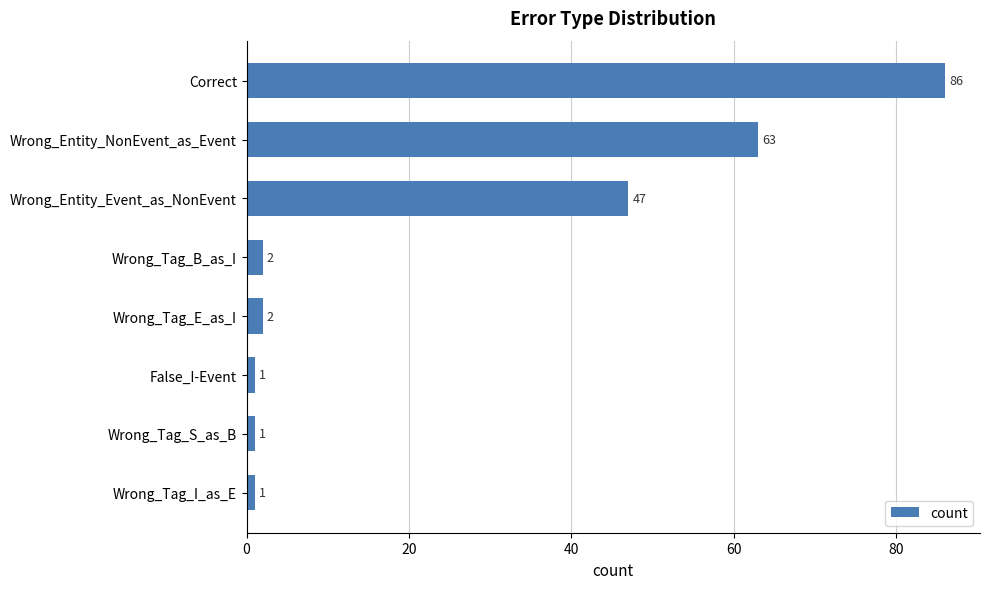

What is the average value?

25